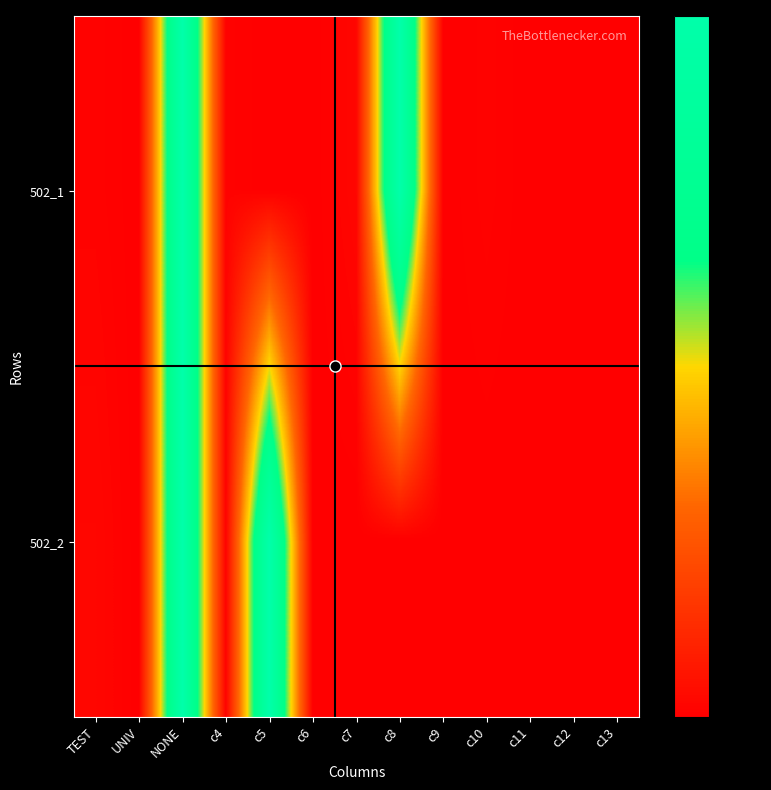

Which series has the largest range (max minus min)?

502_1